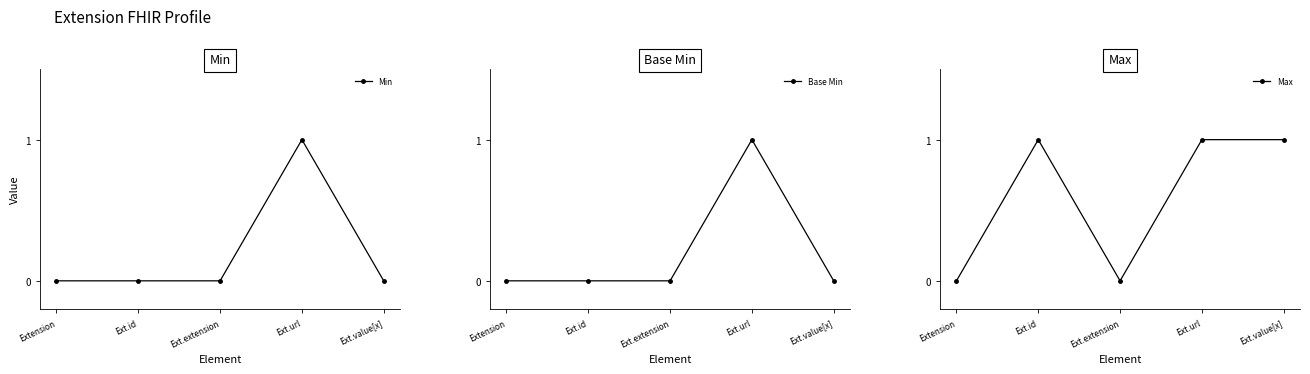

What is the sum of all Base Min values?

1